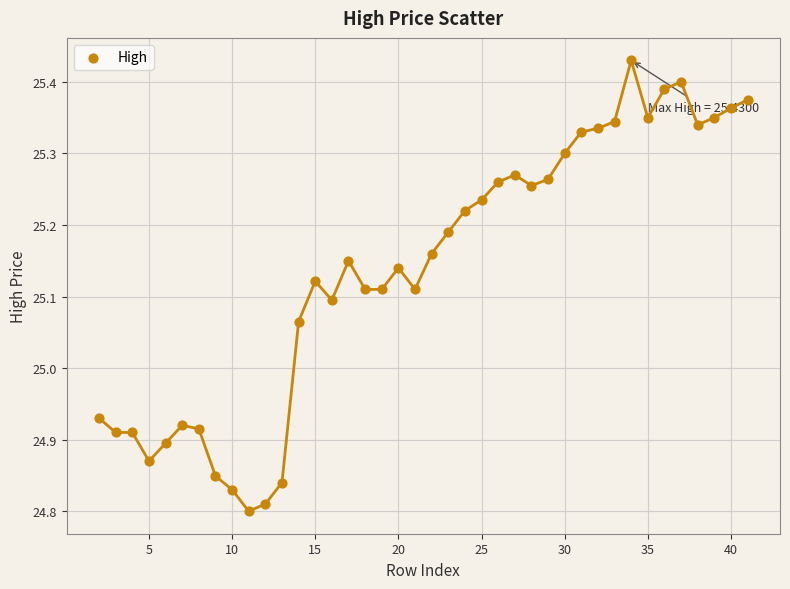

What is the range of X values (max minus min)?

39.0